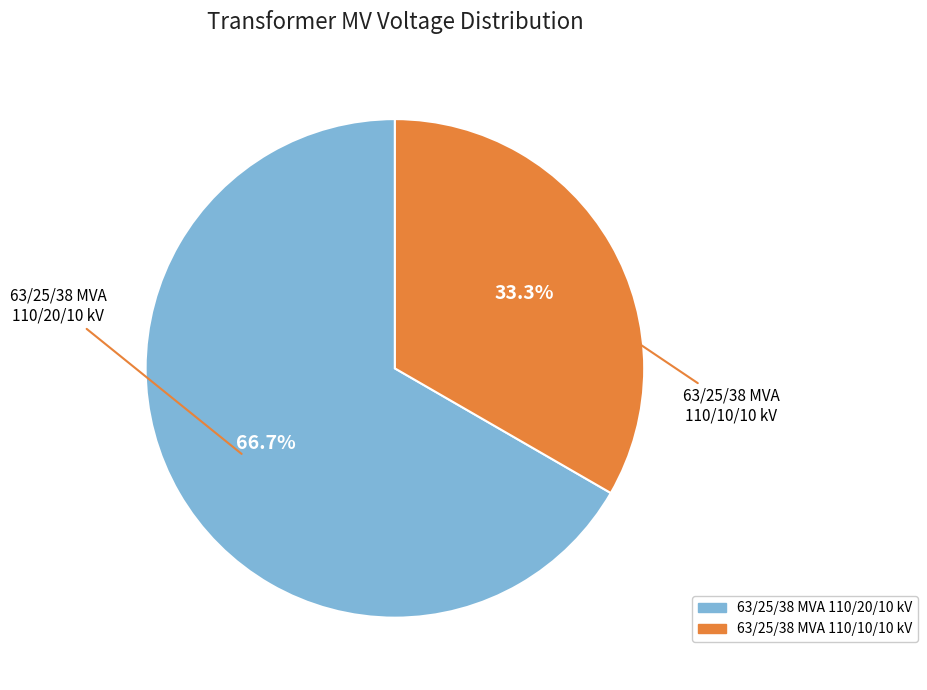

Combined, do 63/25/38 MVA 110/20/10 kV and 63/25/38 MVA 110/10/10 kV account for over 50%?

Yes